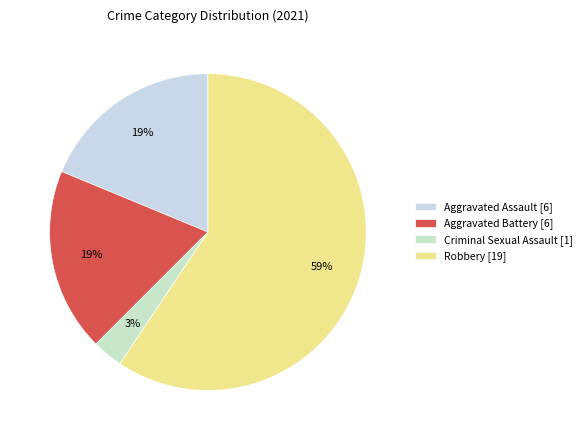

What percentage is the Robbery slice, to the nearest percent?

59%